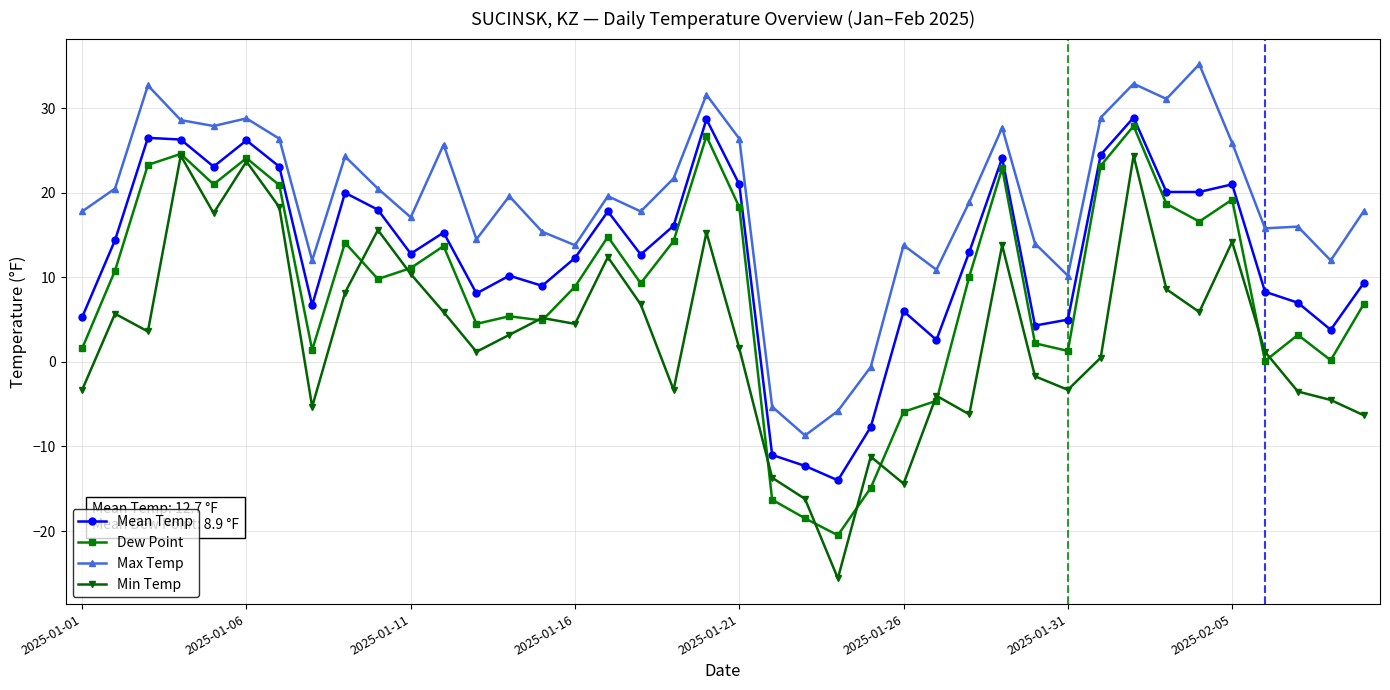

Rank the series by their average value, from lowest to highest.

Min Temp, Dew Point, Mean Temp, Max Temp